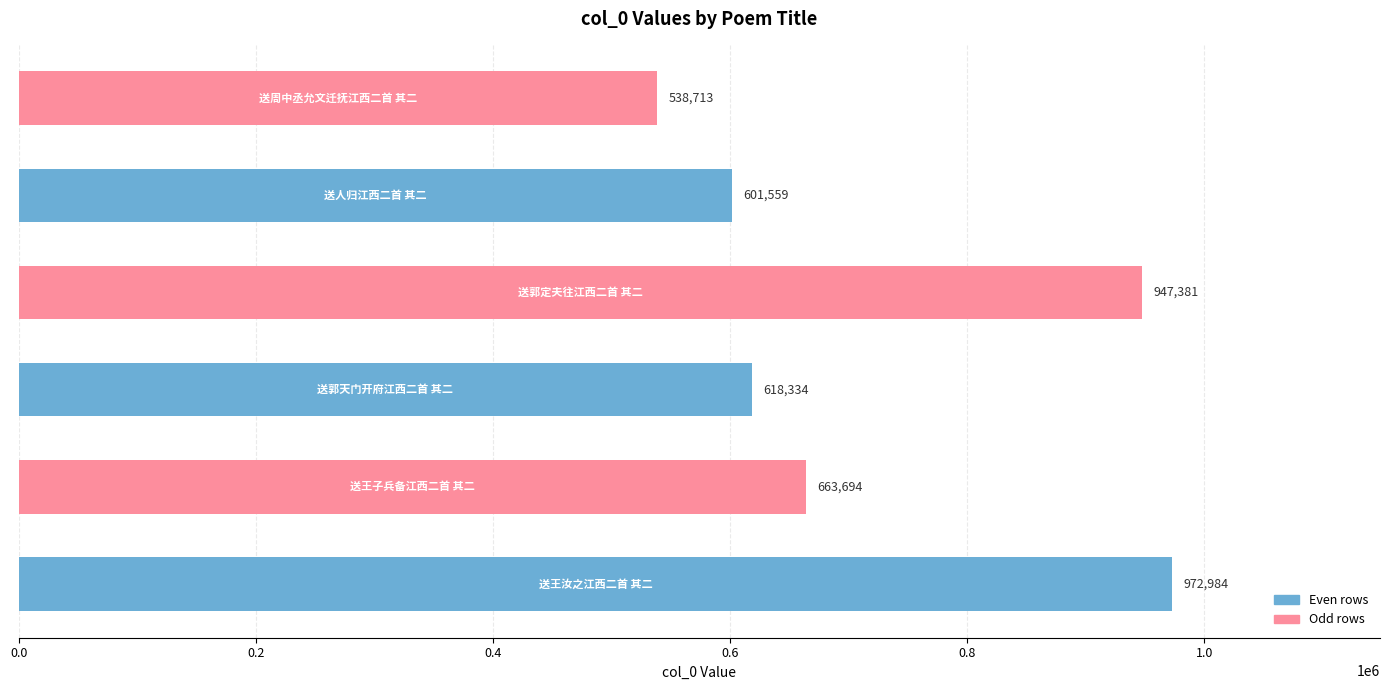

What is the average value?

723778